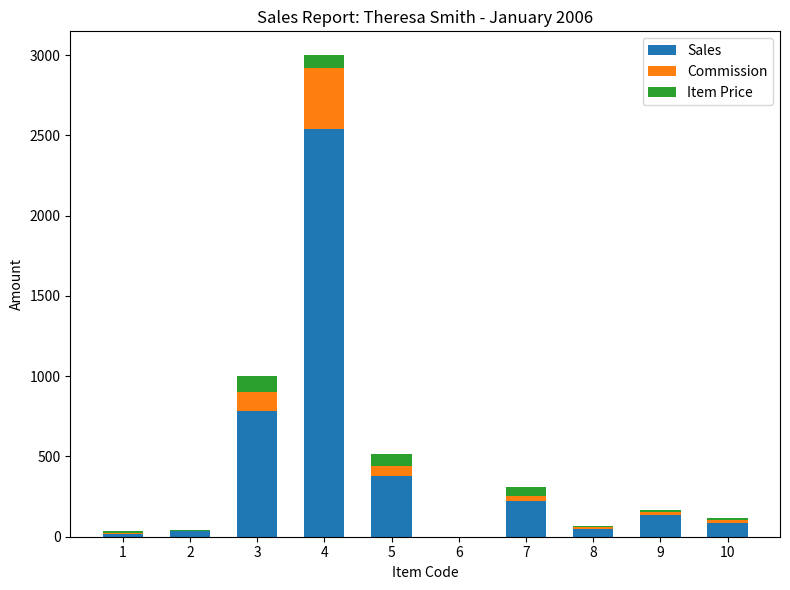

What are all the series names shown in the legend?

Sales, Commission, Item Price